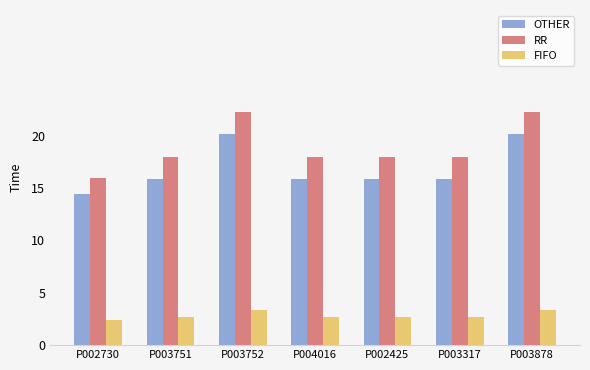

What are all the series names shown in the legend?

OTHER, RR, FIFO